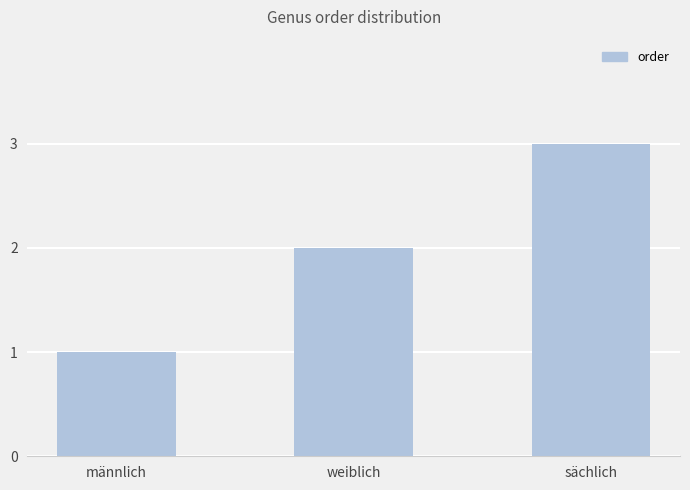

What is the label of the 3rd bar from the left?

sächlich